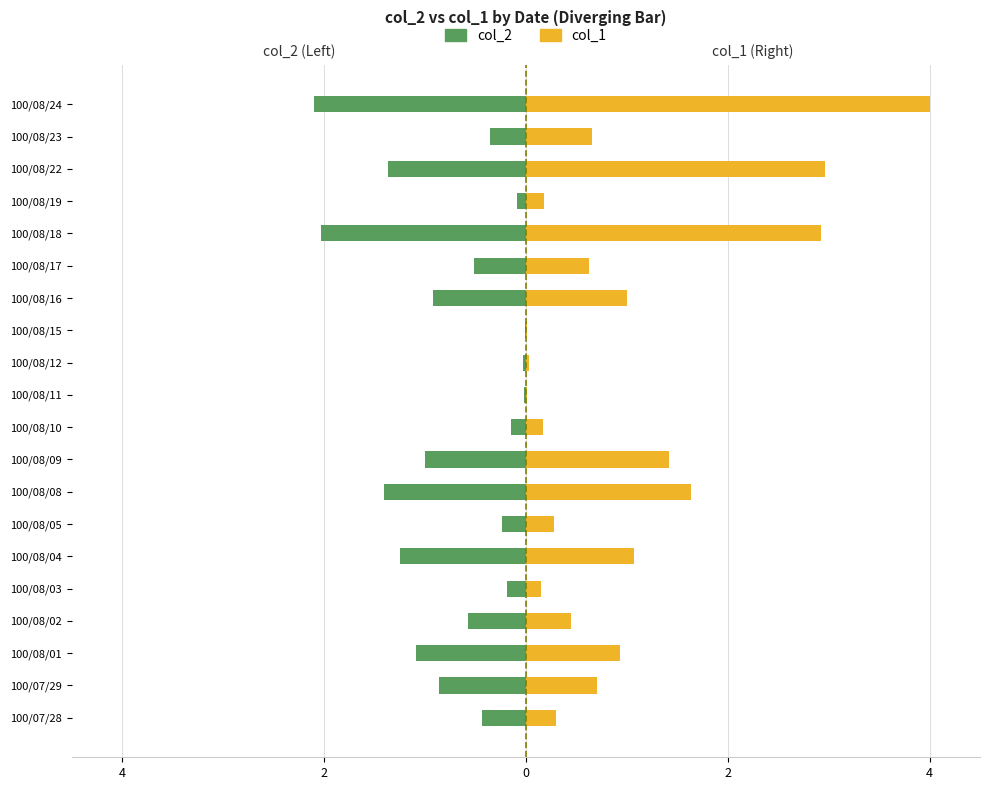

Rank the series by their maximum value, from lowest to highest.

col_2, col_1